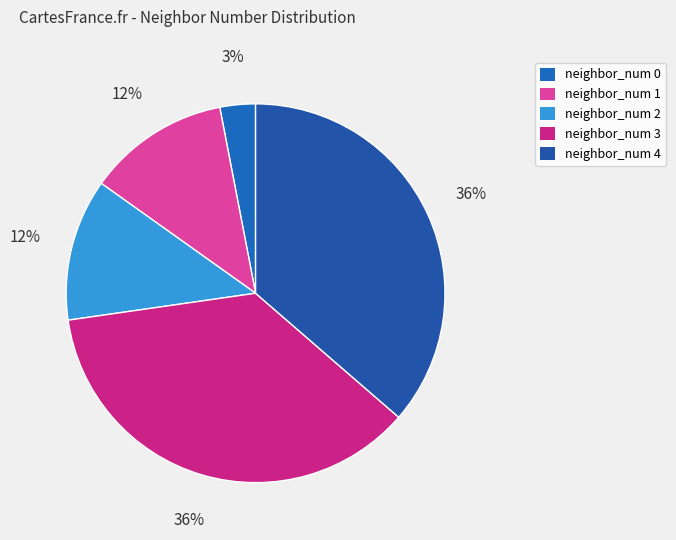

To the nearest percent, what is the difference between the largest and smallest slice percentages?

33%